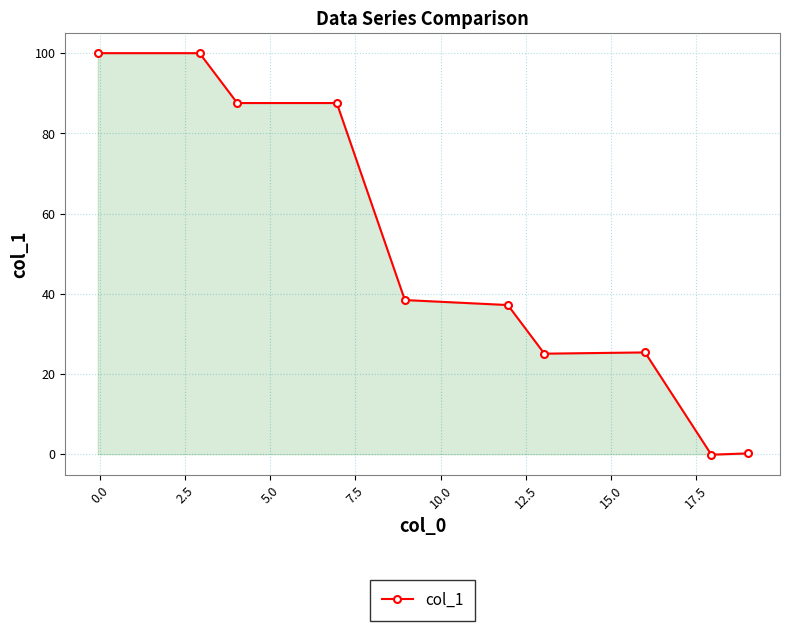

What is the value of the 7th point from the left?

25.1